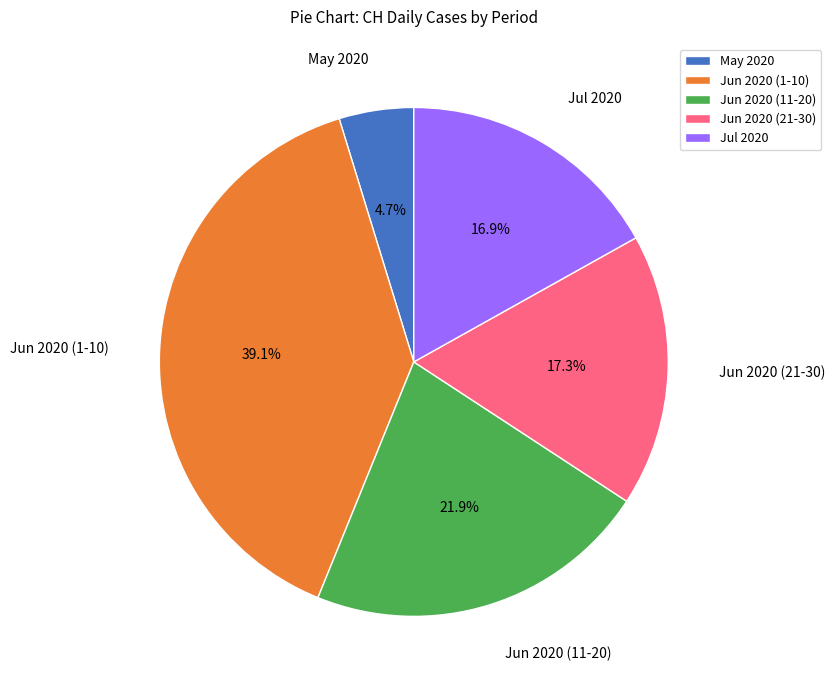

Is there any slice that represents more than half of the pie?

No